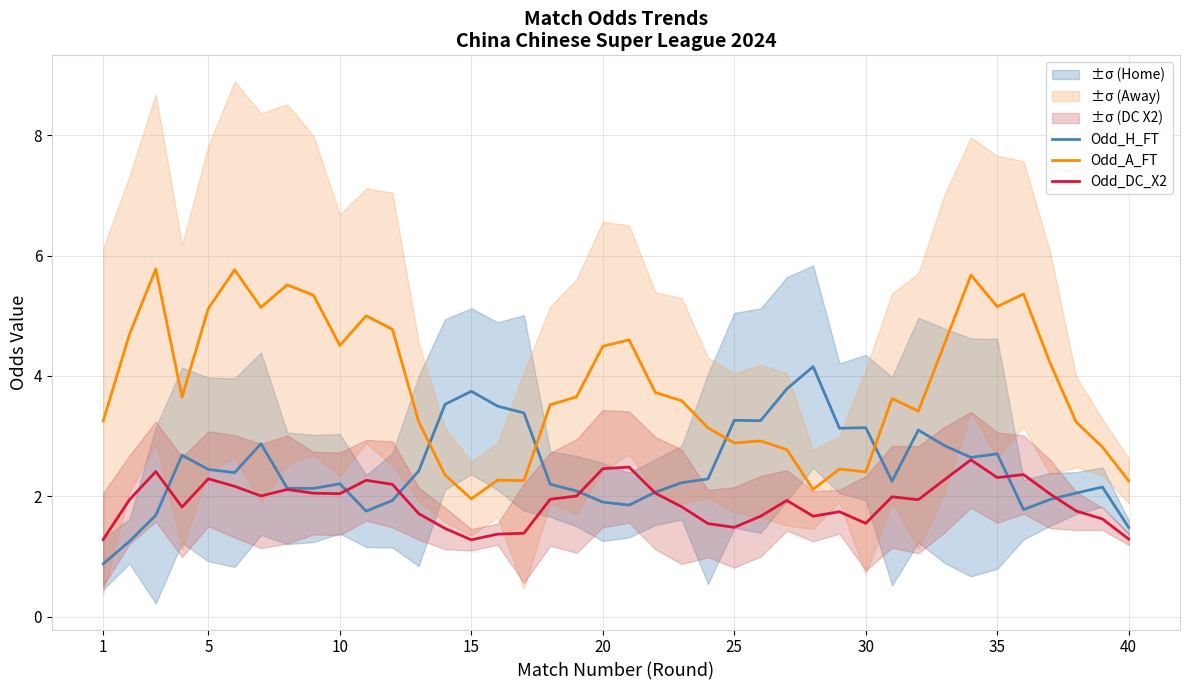

The Odd_A_FT series shows 2.0 at 20. True or false?

False